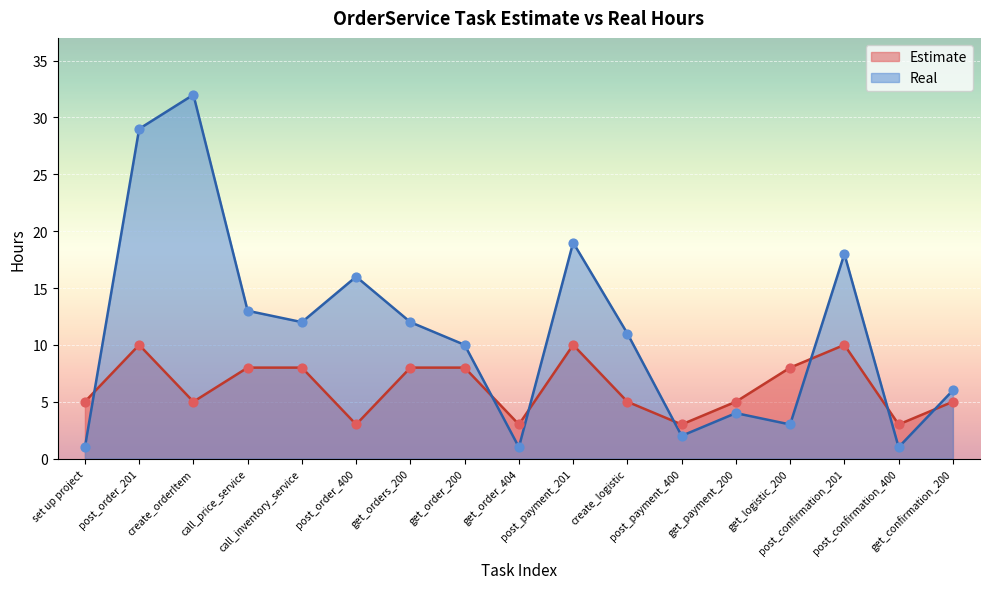

At how many categories does at least one series exceed 8?

10